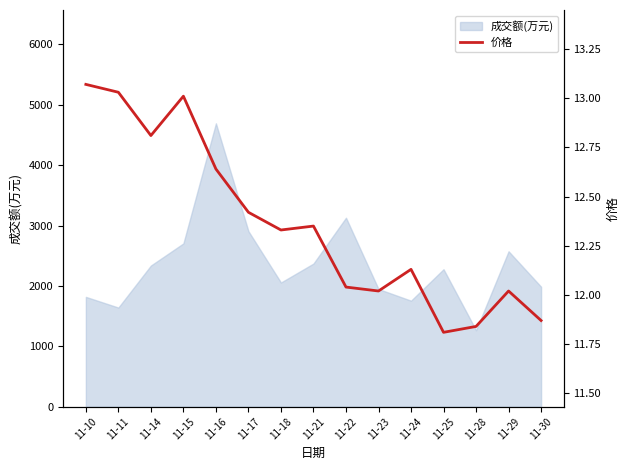

What is the value of the 14th point from the left?

12.0